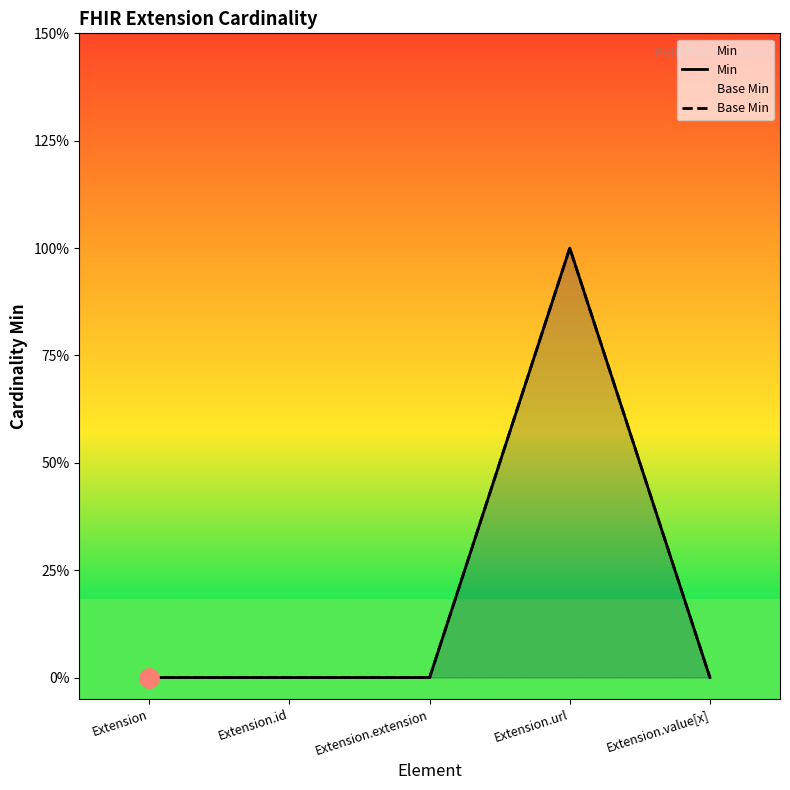

Between Extension.value[x] and Extension.url, which is larger?

Extension.url